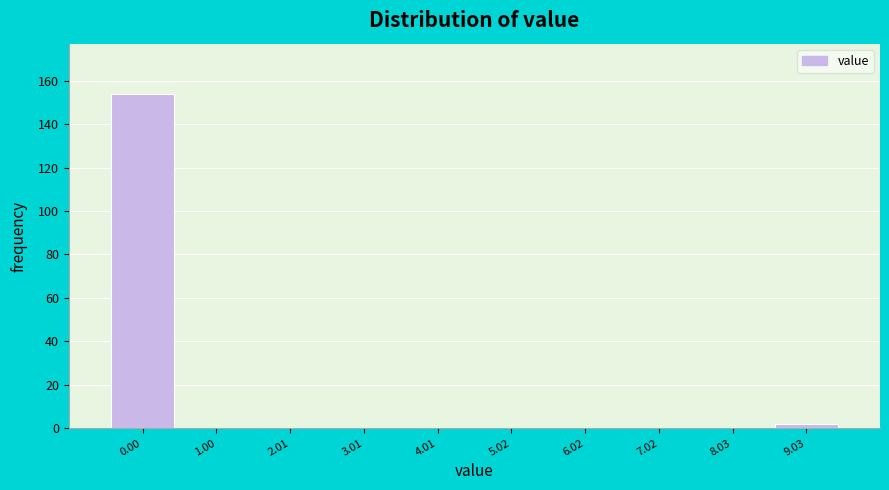

Reading left to right, transcribe all the data shown in this chart.

0.00=154	1.00=0	2.01=0	3.01=0	4.01=0	5.02=0	6.02=0	7.02=0	8.03=0	9.03=2